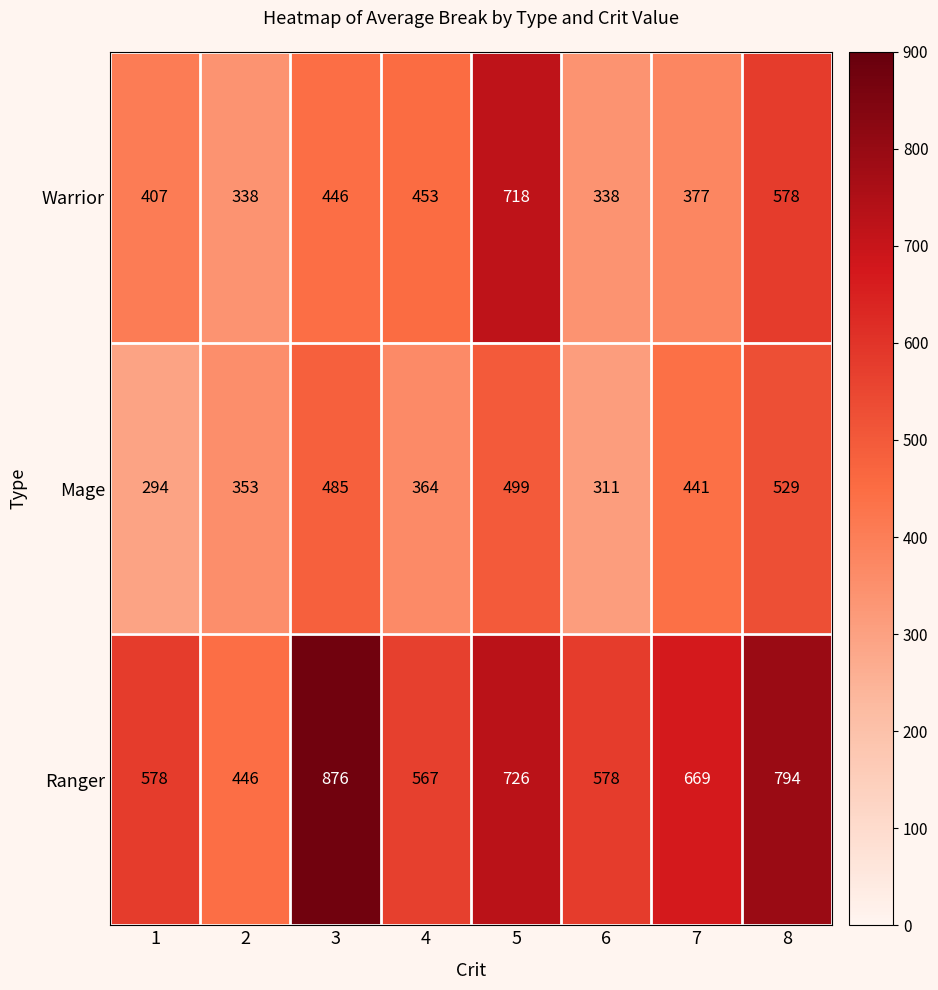

What is the difference between the highest and lowest values at 6?

267